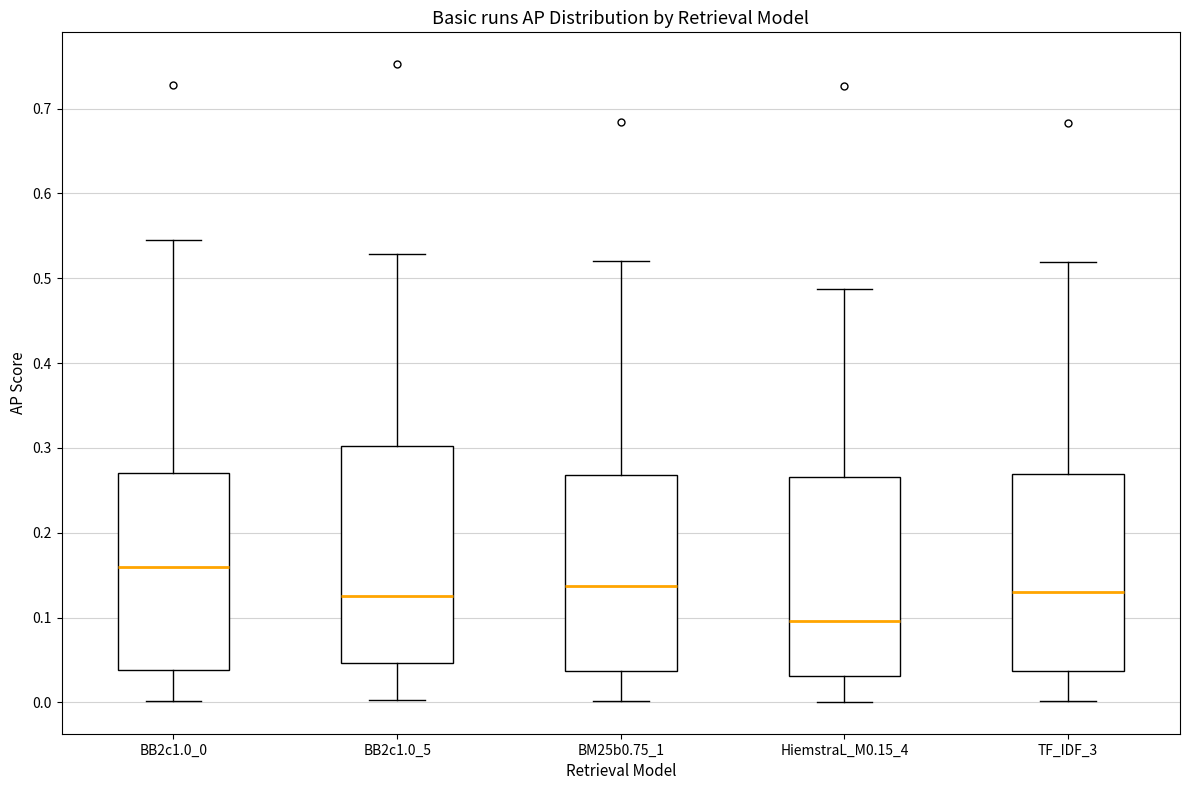

Which box is the tallest, from its lower edge to its upper edge?

BB2c1.0_5